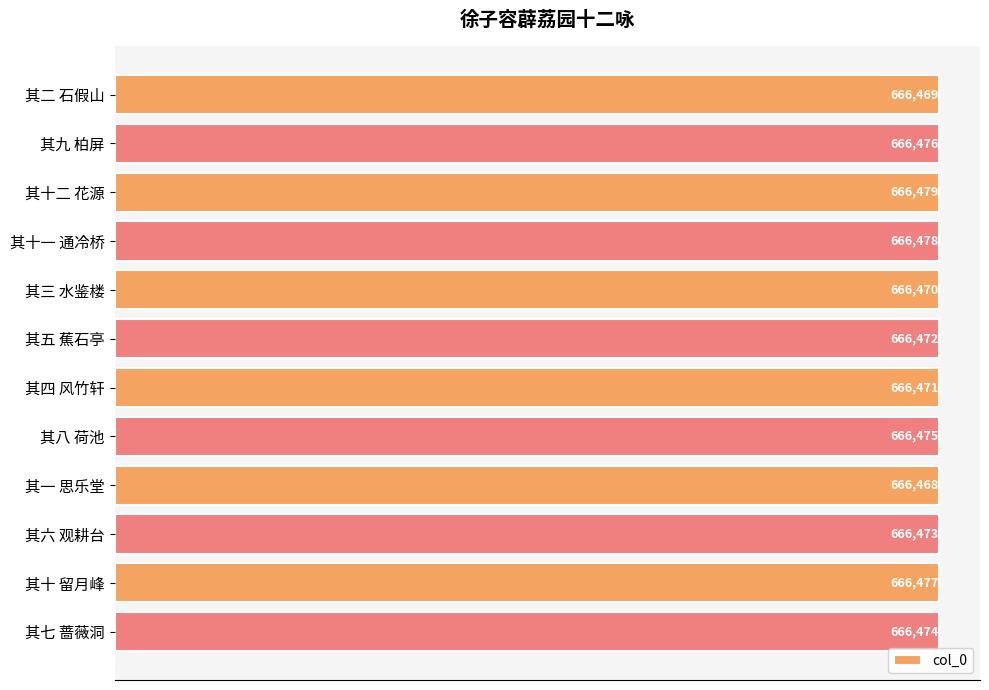

Which label corresponds to the smallest value in the chart?

其一 思乐堂